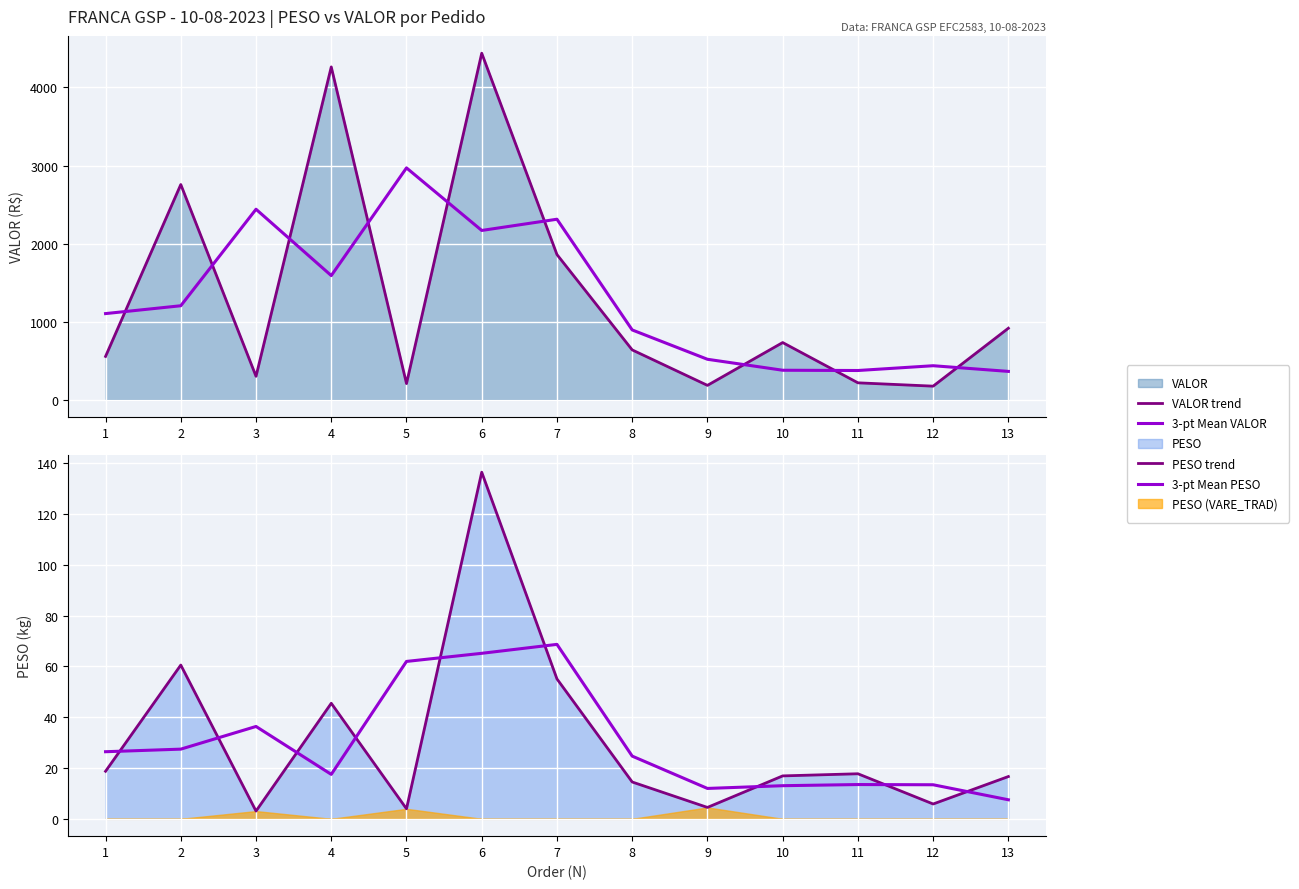

Which category has the lowest value in the 3-pt Mean PESO series?

13